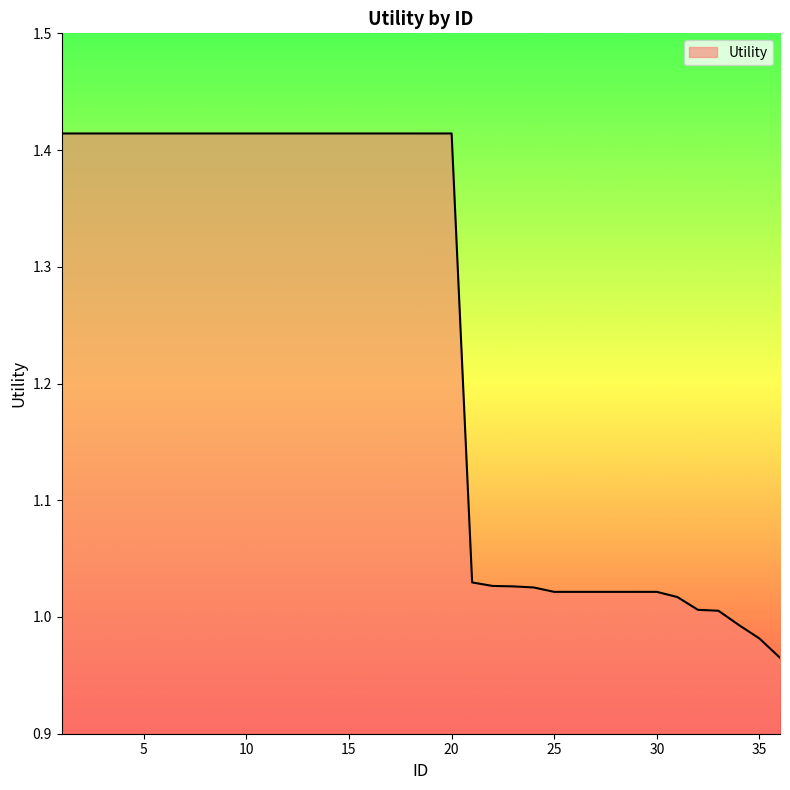

What is the difference between the maximum and minimum values?

0.4